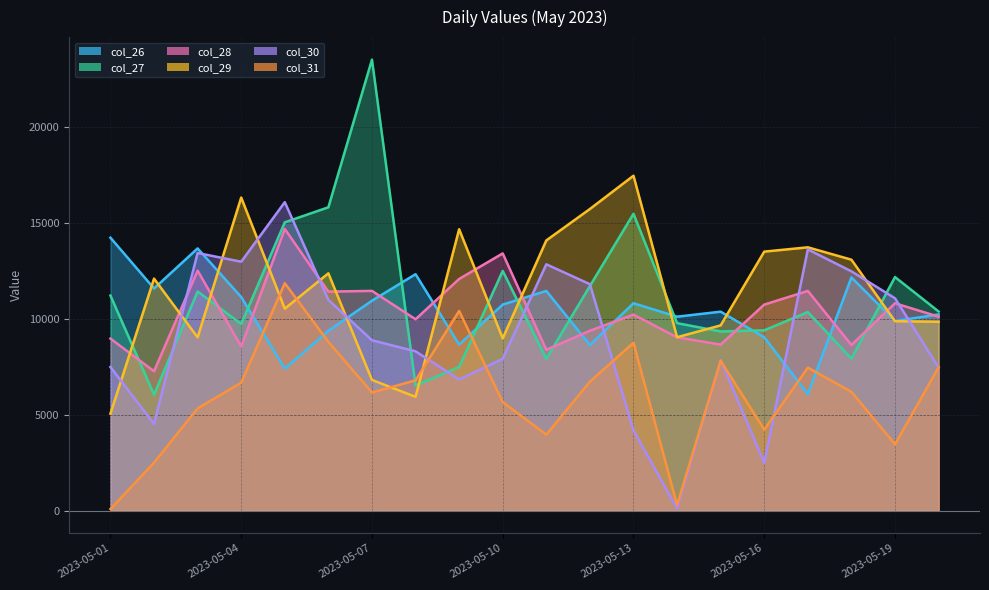

At which label is col_28 closest to 10966?

2023-05-19